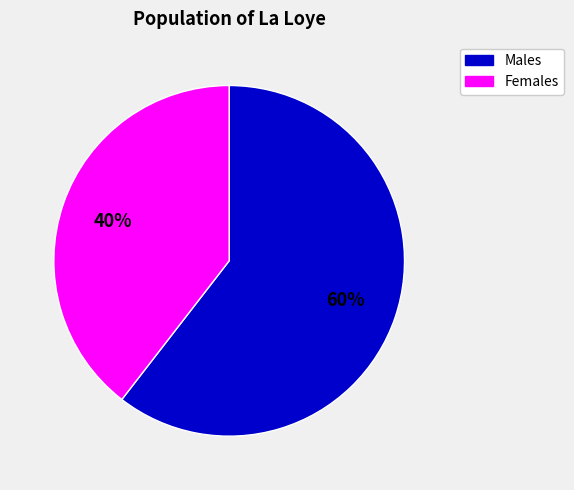

Does any single category account for the majority?

Yes